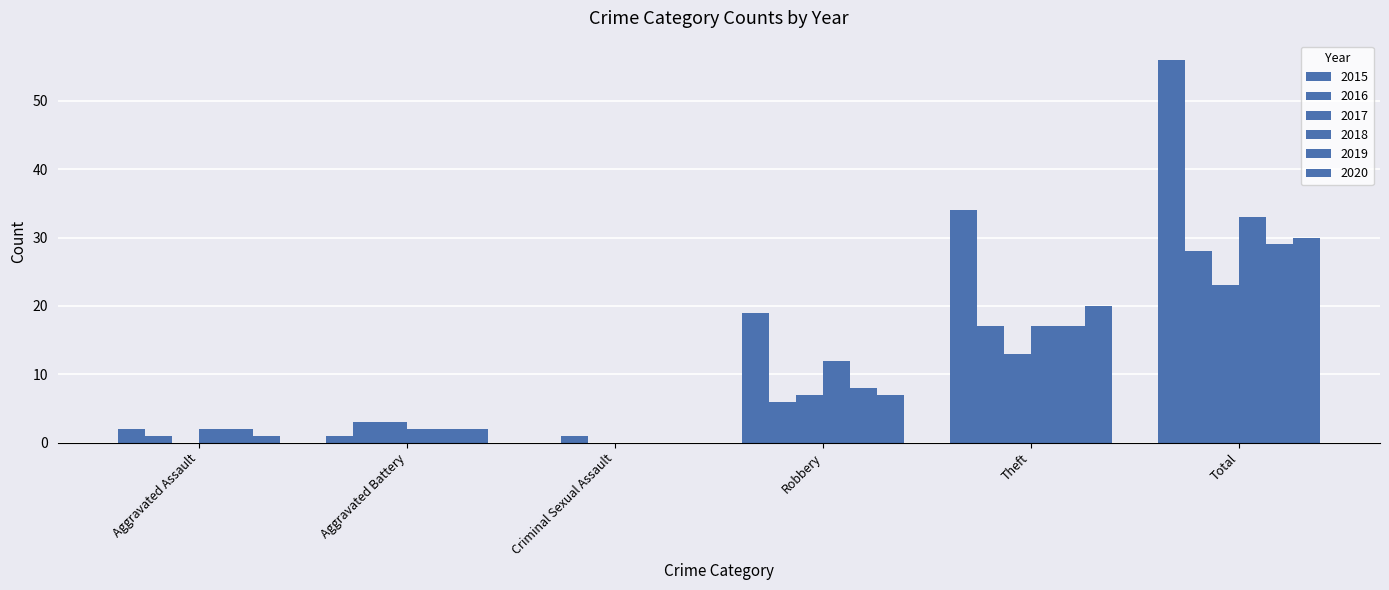

How many groups of bars are there?

6